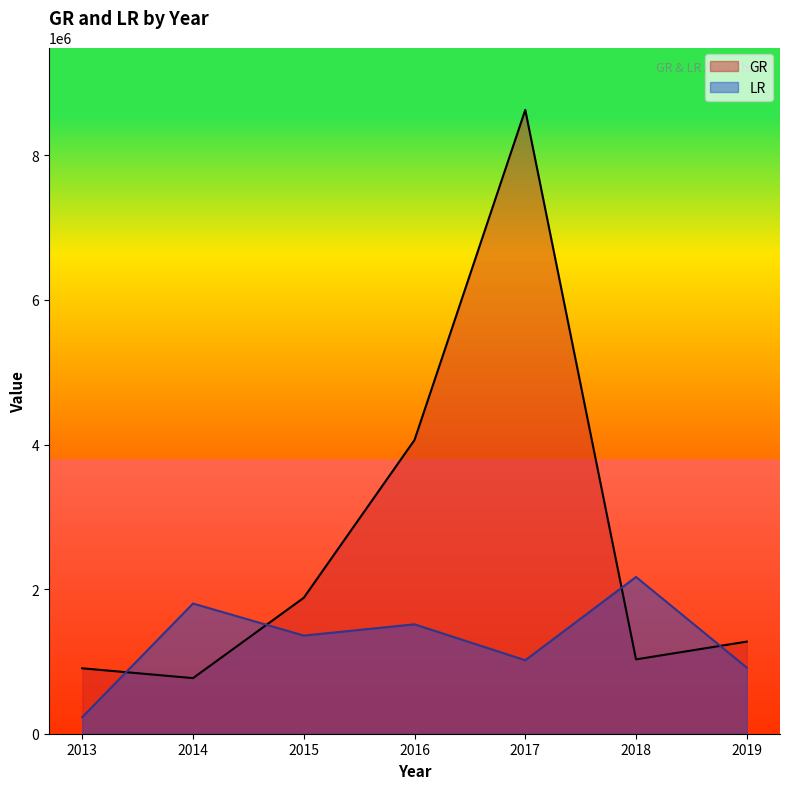

Is the value of GR at 2017 greater than the value of LR at 2017?

Yes